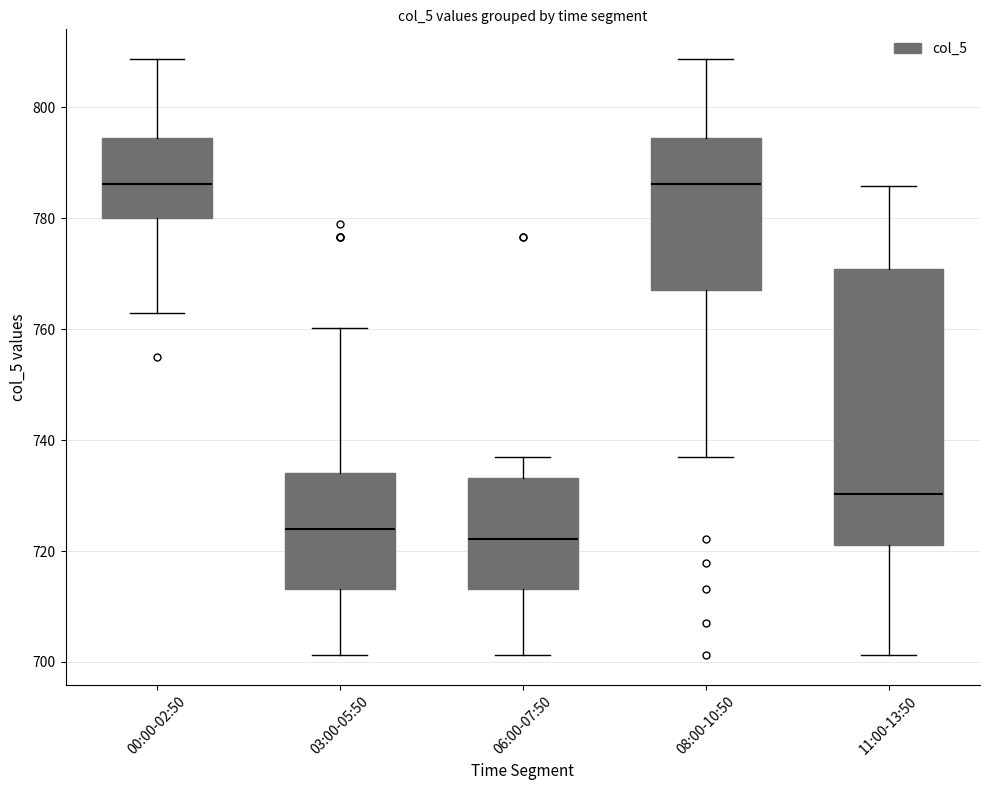

Where does the upper whisker of the box for 11:00-13:50 end on the y-axis? The values are not printed on the chart, so give them approximately, as read against the axis.

786